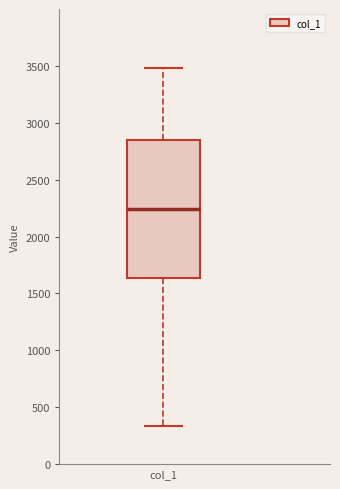

Where does the lower whisker of the box for col_1 end on the y-axis? The values are not printed on the chart, so give them approximately, as read against the axis.

350